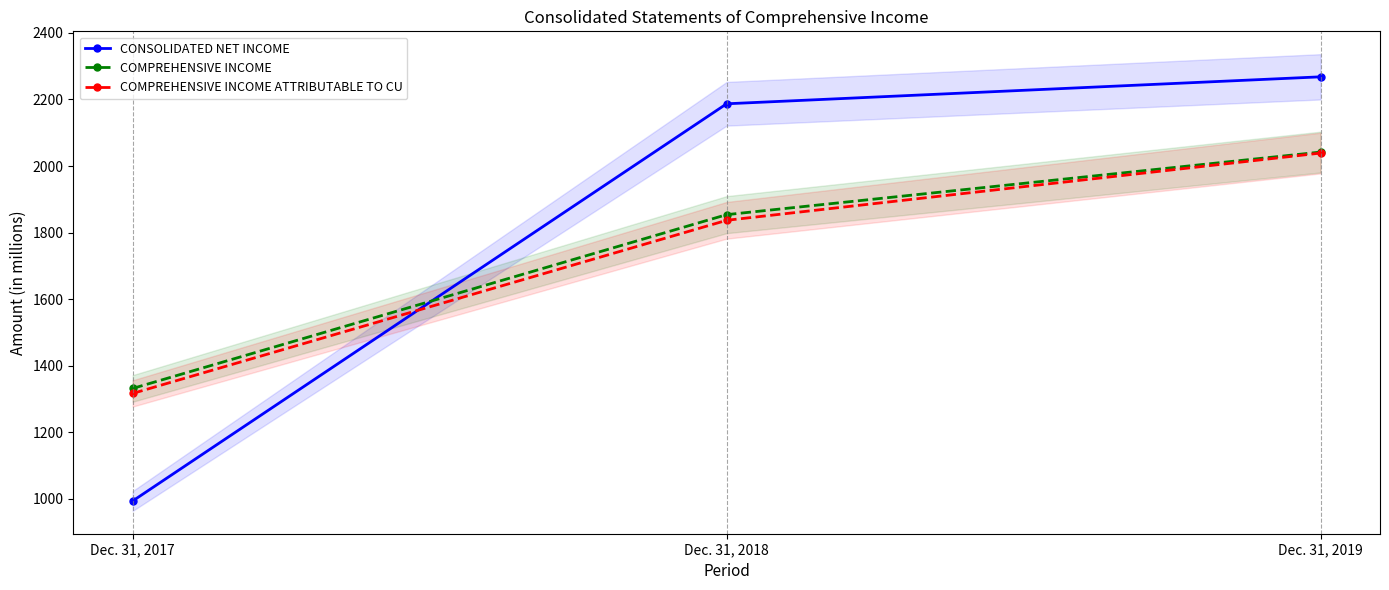

Is it true that CONSOLIDATED NET INCOME equals 994 at Dec. 31, 2017?

True